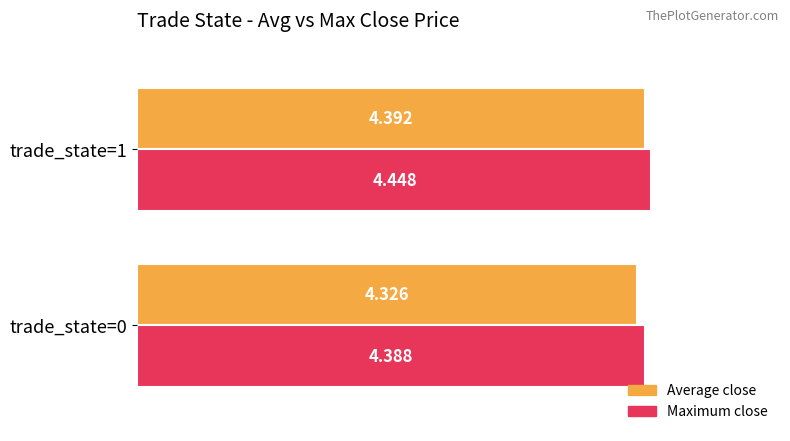

What are all the series names shown in the legend?

Average close, Maximum close